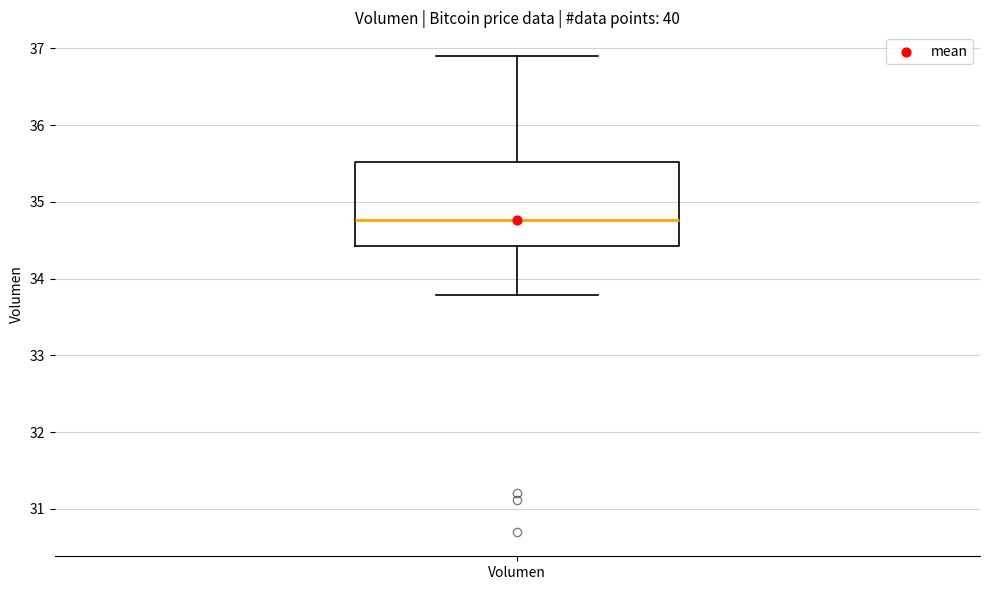

Where does the upper whisker of the box for Volumen end on the y-axis? The values are not printed on the chart, so give them approximately, as read against the axis.

36.9